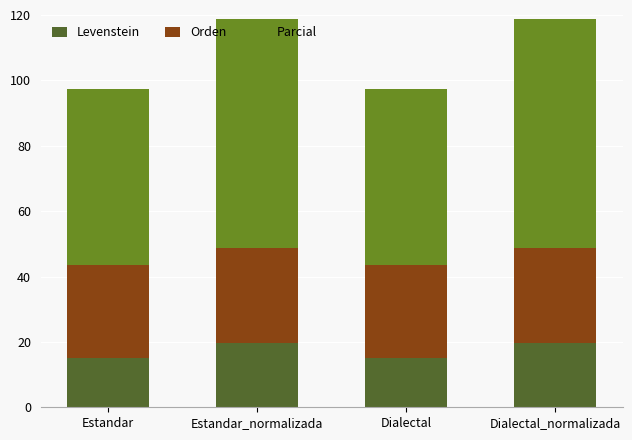

What is the maximum value for Levenstein?

19.6